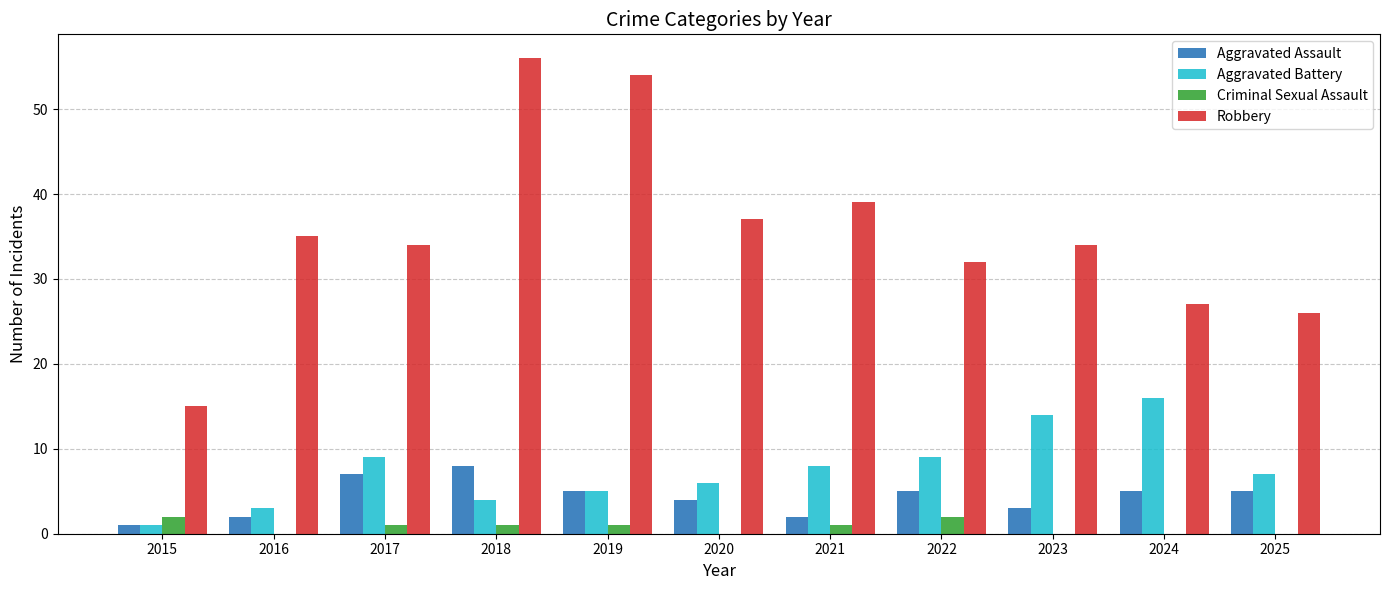

Which series has the widest spread of values?

Robbery